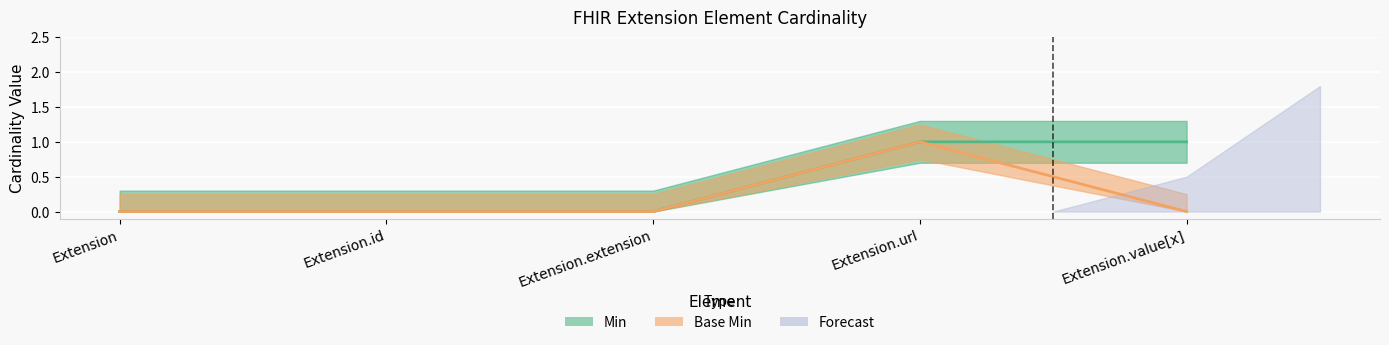

Is the value of Base Min at Extension.value[x] greater than the value of Min at Extension.url?

No